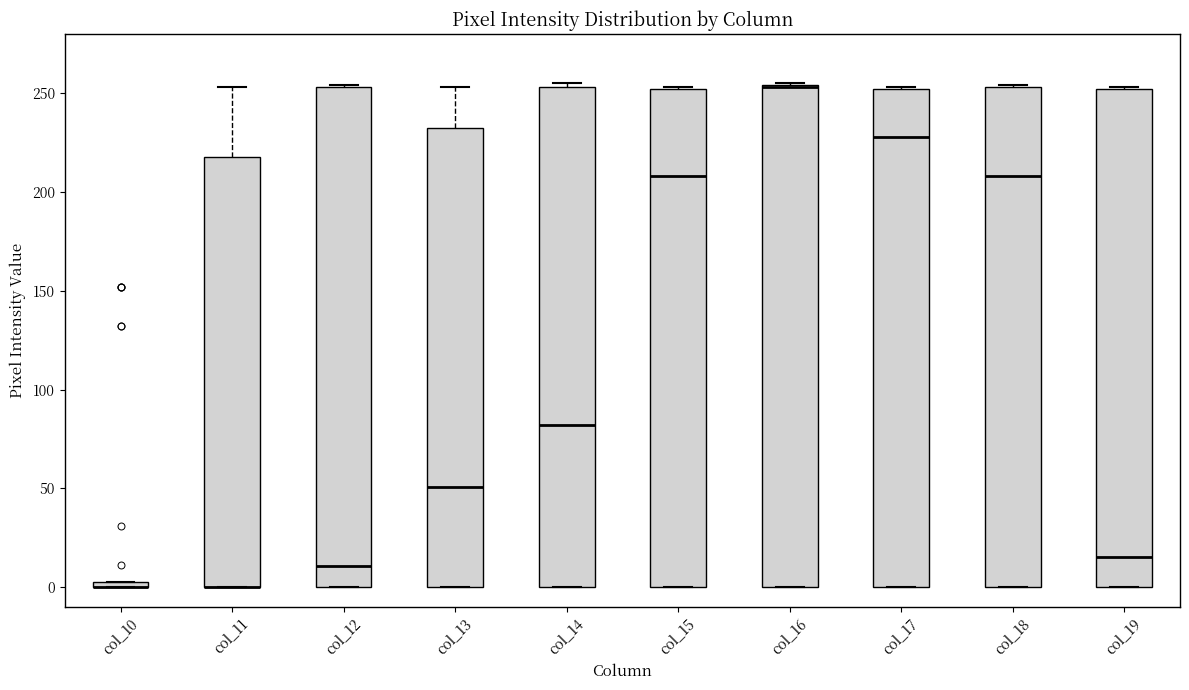

Where is the lower edge of the box for col_13 on the y-axis? The values are not printed on the chart, so give them approximately, as read against the axis.

0